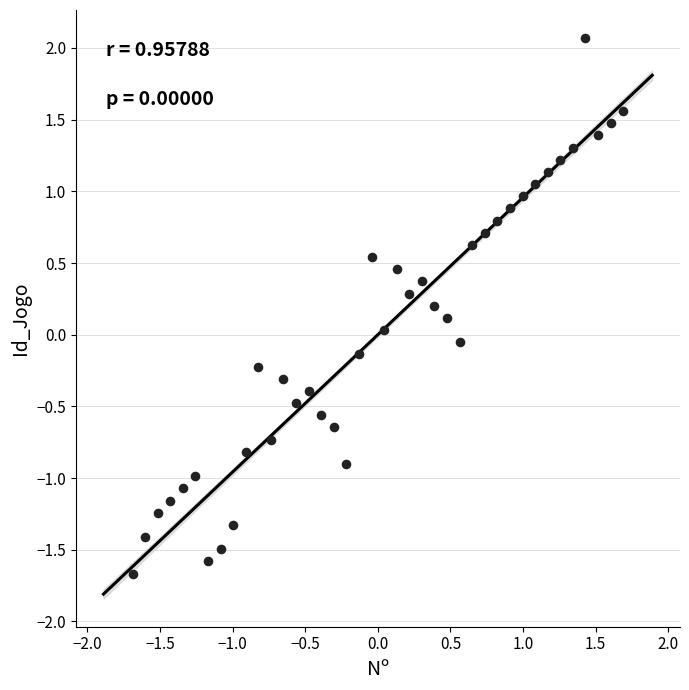

What is the range of Y values (max minus min)?

3.7